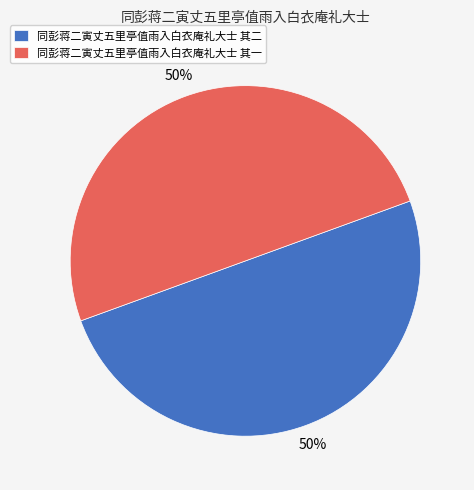

The 同彭蒋二寅丈五里亭值雨入白衣庵礼大士 其一 slice represents 50% of the pie. True or false?

True